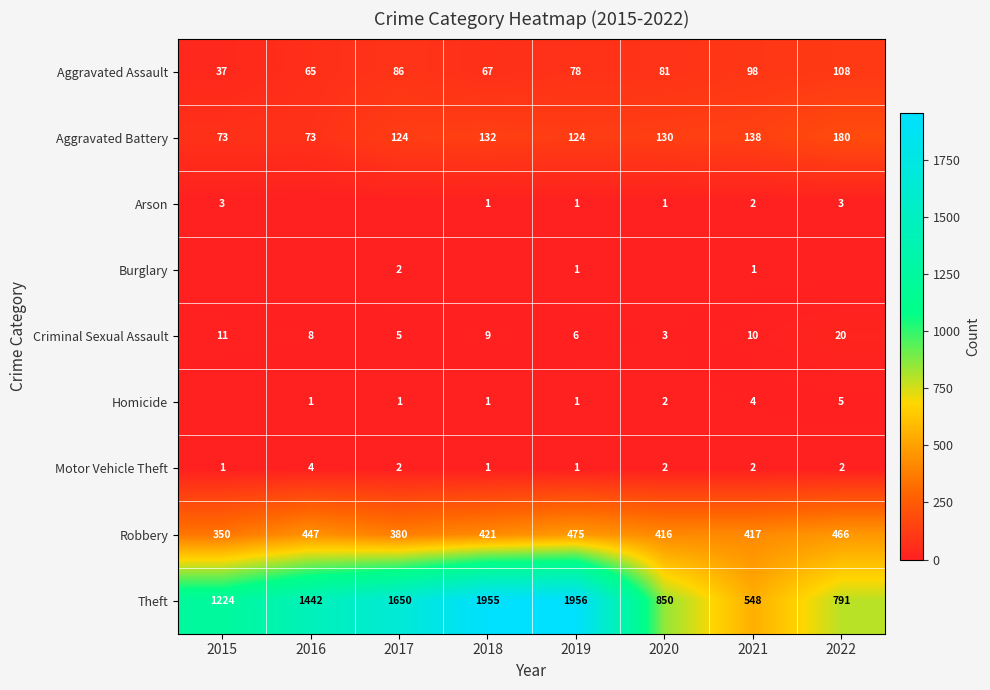

What is the sum of the Aggravated Assault values at 2016 and 2017?

151